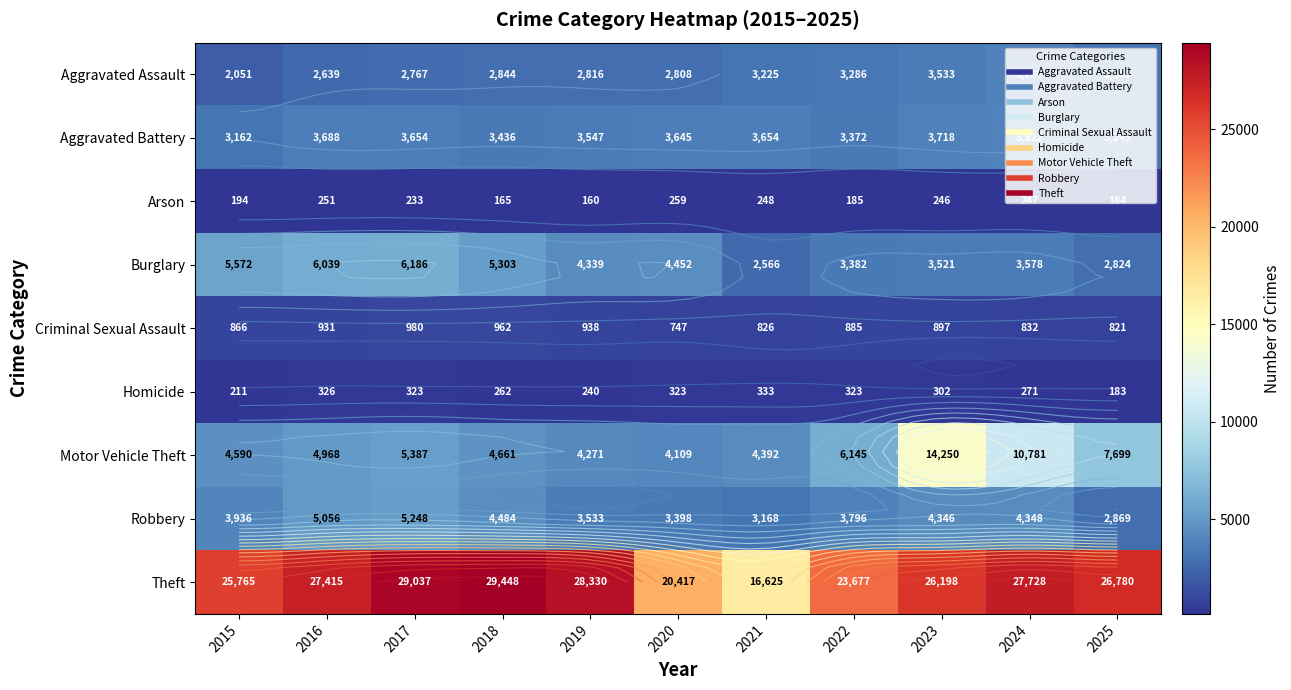

How many data points in Arson are less than 233?

5